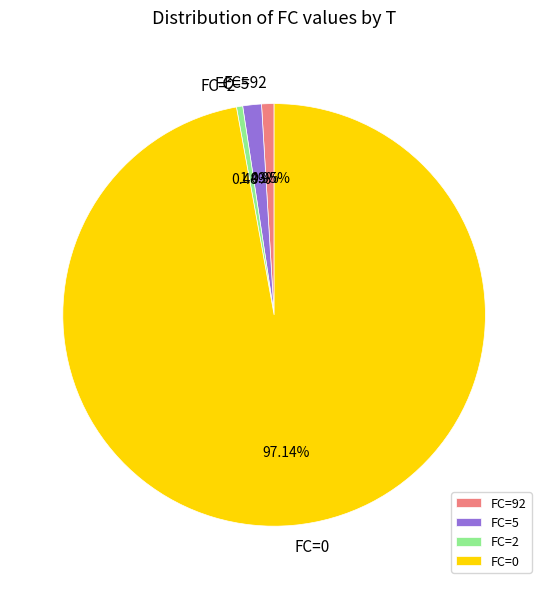

Which category has the biggest portion of the pie?

FC=0